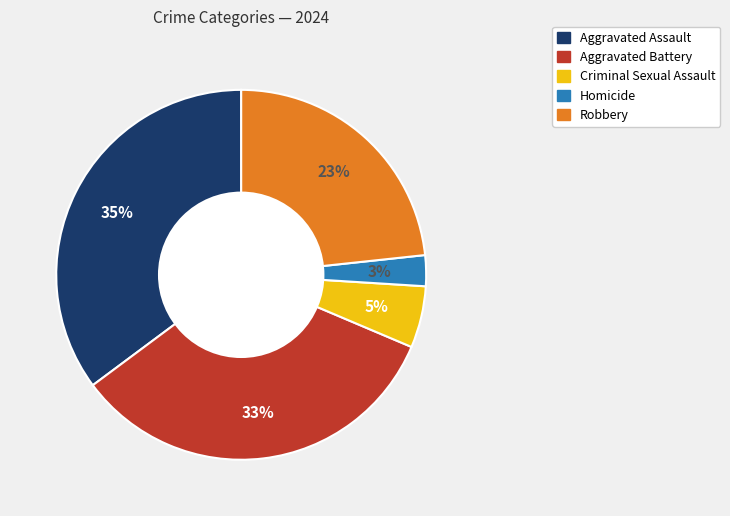

Which has a higher value, Homicide or Aggravated Assault?

Aggravated Assault